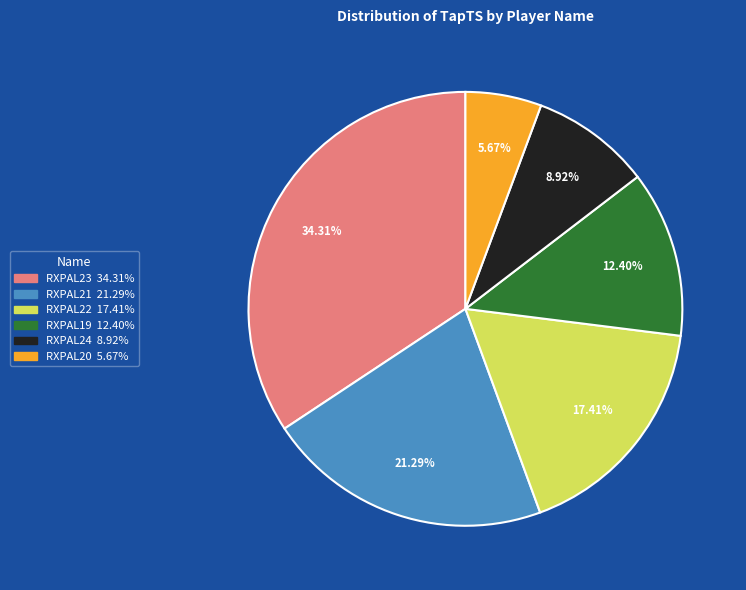

To the nearest percent, what is the average slice percentage?

17%